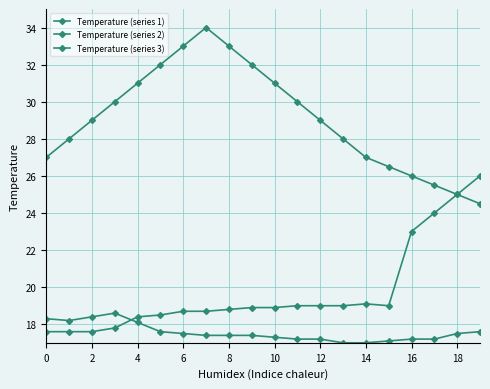

Which label corresponds to the smallest value in the chart?

13